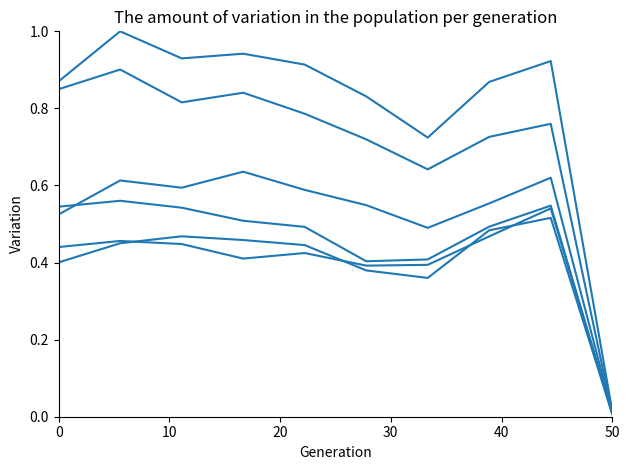

True or false: Chatham has a value of 0.5 at 7.

True